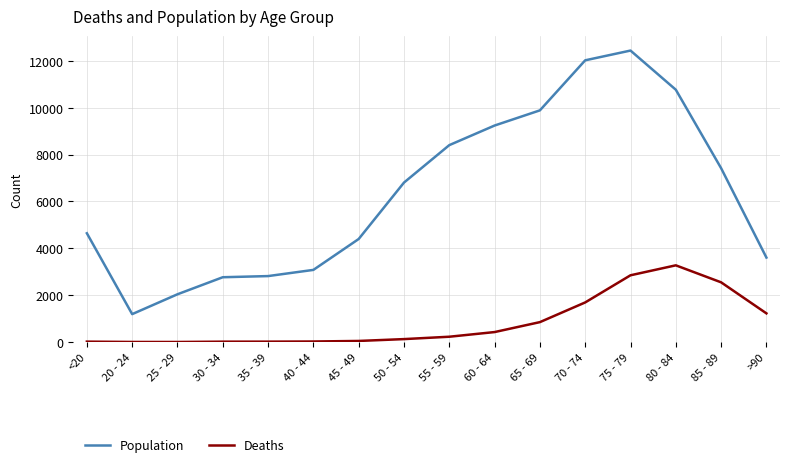

True or false: Population and Deaths cross at least once.

False